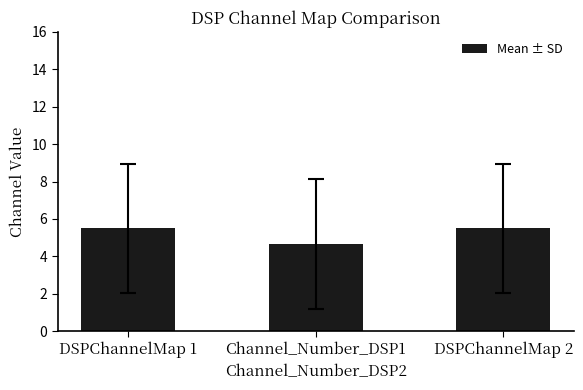

Reading right to left, extract all data points from this chart.

DSPChannelMap 2=5.5	Channel_Number_DSP1=4.7	DSPChannelMap 1=5.5